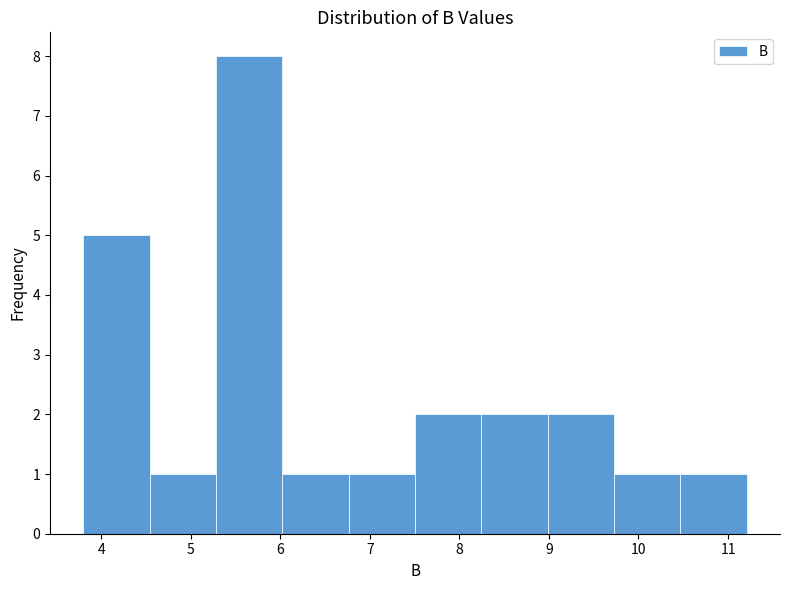

Reading left to right, transcribe this chart: for each bar, give the range it covers on the x-axis and its height. Neither the bar edges nor the heights are printed on the chart, so give them approximately, as read against the axes.

3.8 to 4.5: 5
4.5 to 5.3: 1
5.3 to 6.0: 8
6.0 to 6.8: 1
6.8 to 7.5: 1
7.5 to 8.2: 2
8.2 to 9.0: 2
9.0 to 9.7: 2
9.7 to 10.5: 1
10.5 to 11.2: 1